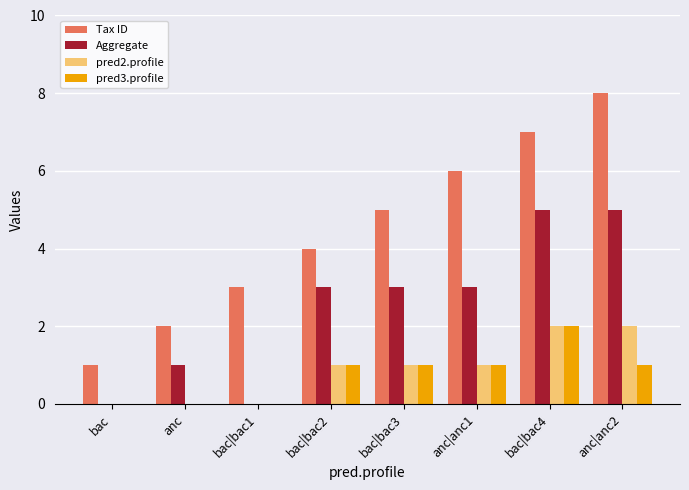

How many series are shown in this chart?

4